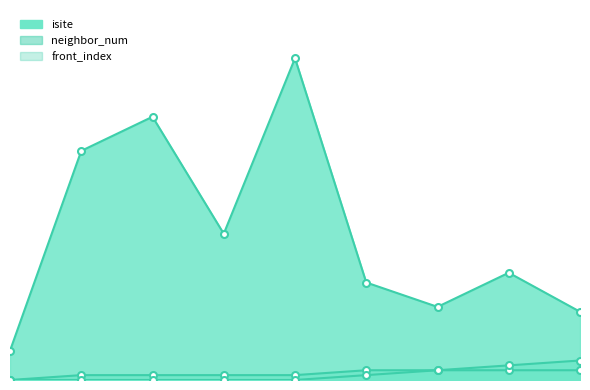

What are all the series names shown in the legend?

isite, neighbor_num, front_index